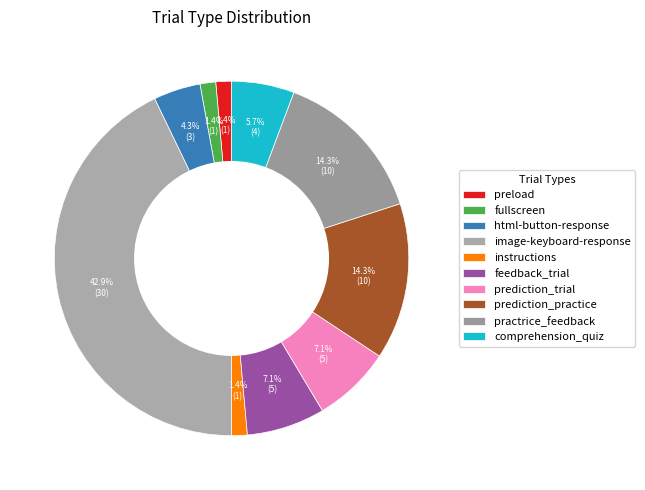

Is the sum of comprehension_quiz and practrice_feedback greater than half?

No